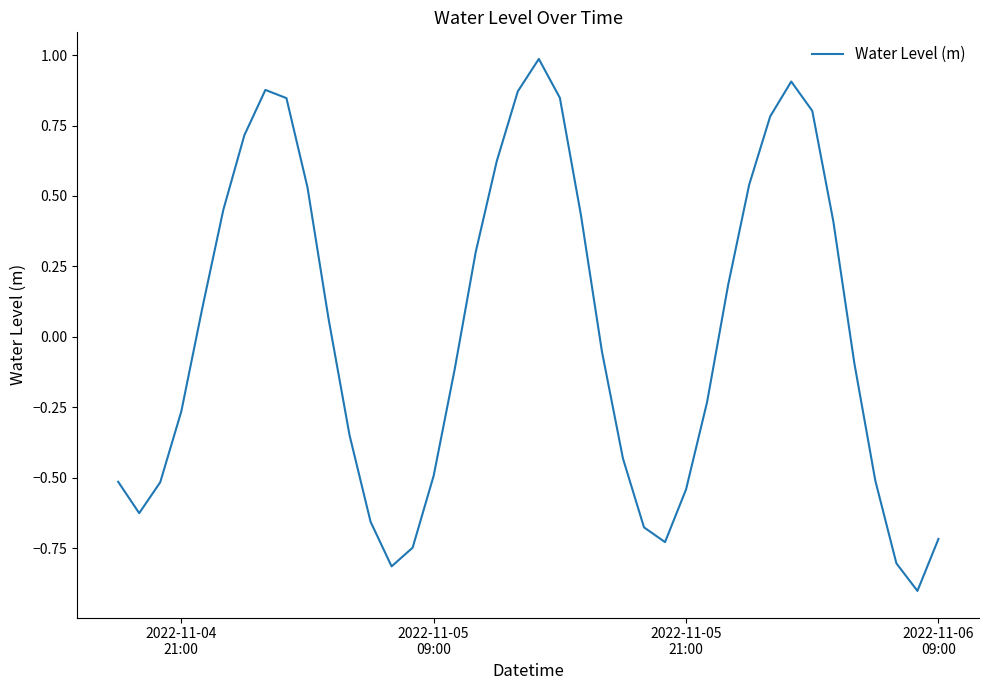

What is the minimum value shown in the chart?

-0.9